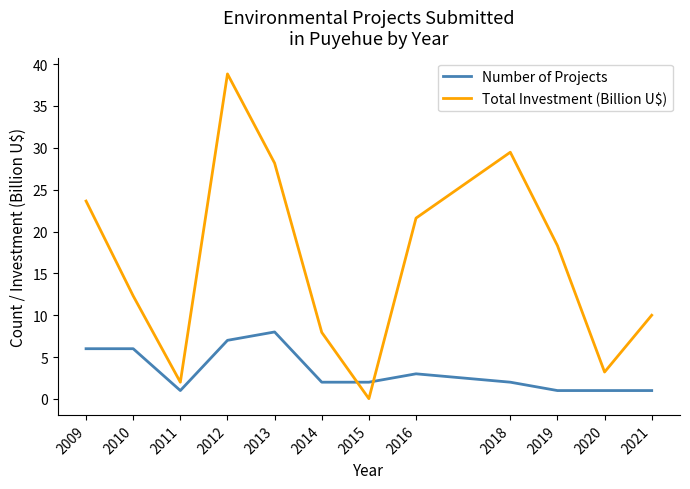

True or false: Number of Projects has a value of 4.6 at 2013.

False